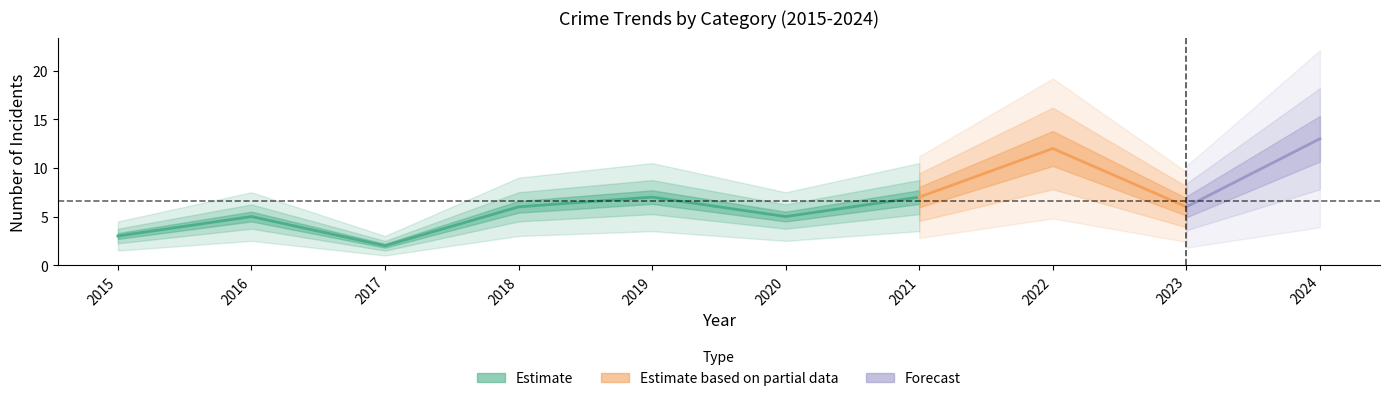

Which category has the highest value in the Robbery series?

2024